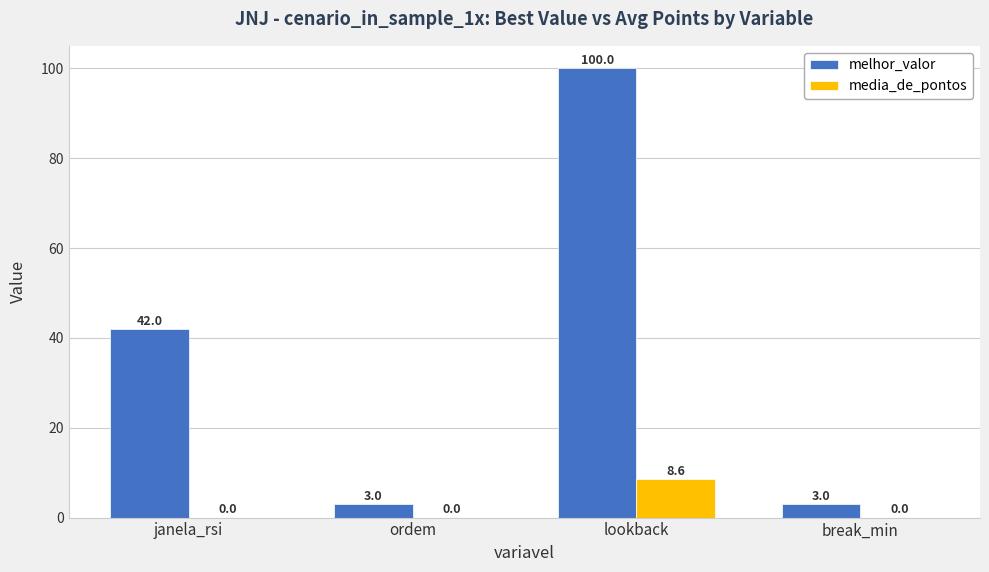

How many groups of bars are there?

4